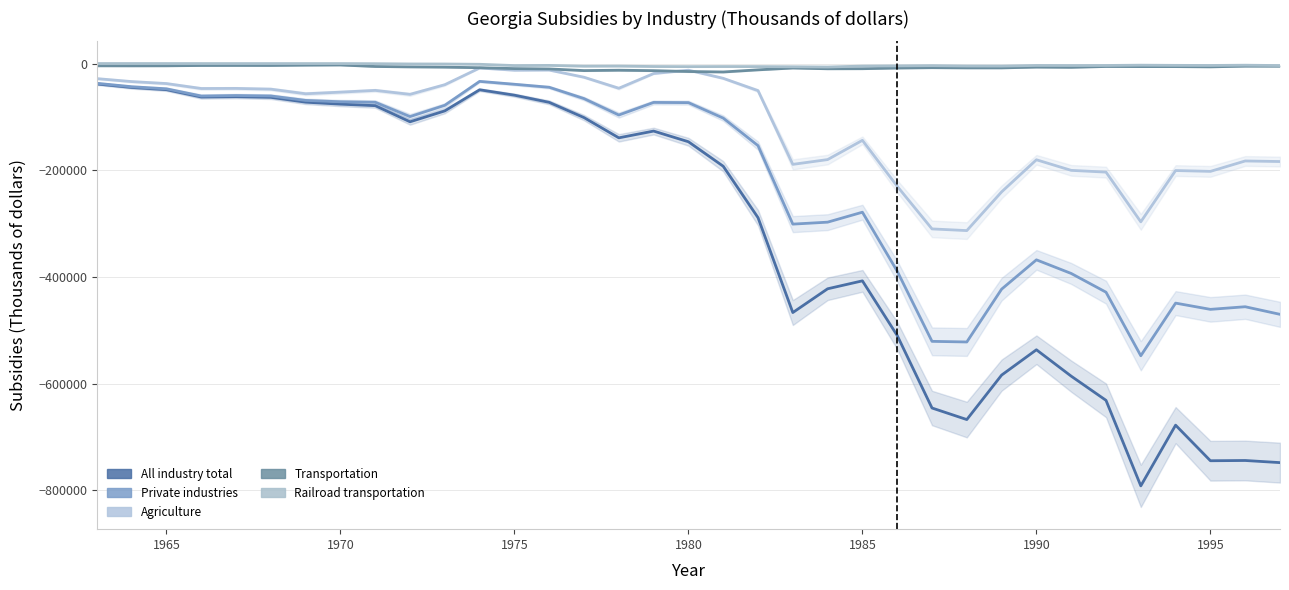

True or false: Transportation and Private industries cross at least once.

False